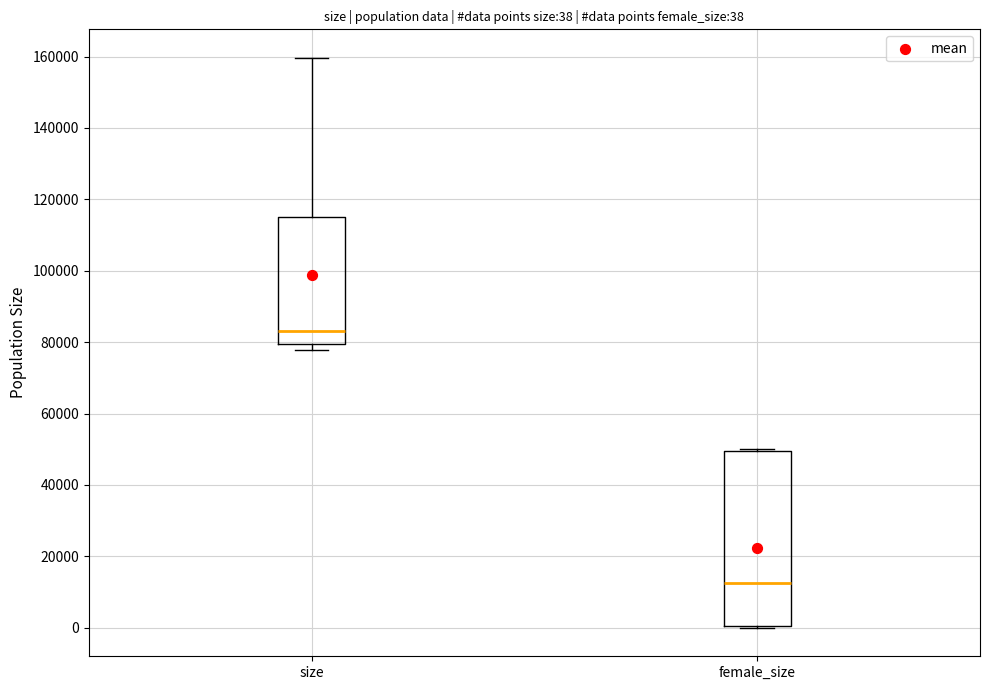

Which box is the tallest, from its lower edge to its upper edge?

female_size